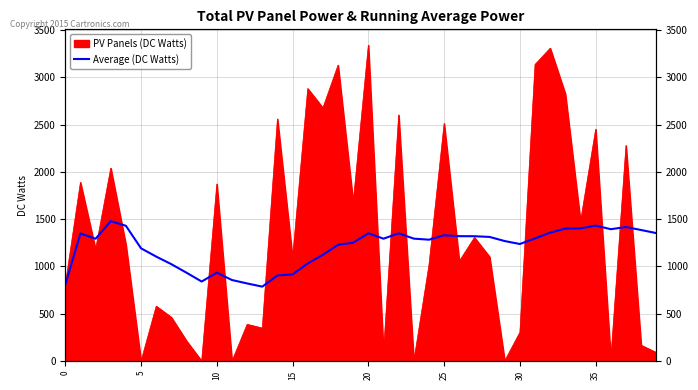

True or false: the data has more than 2 interior local peaks.

True